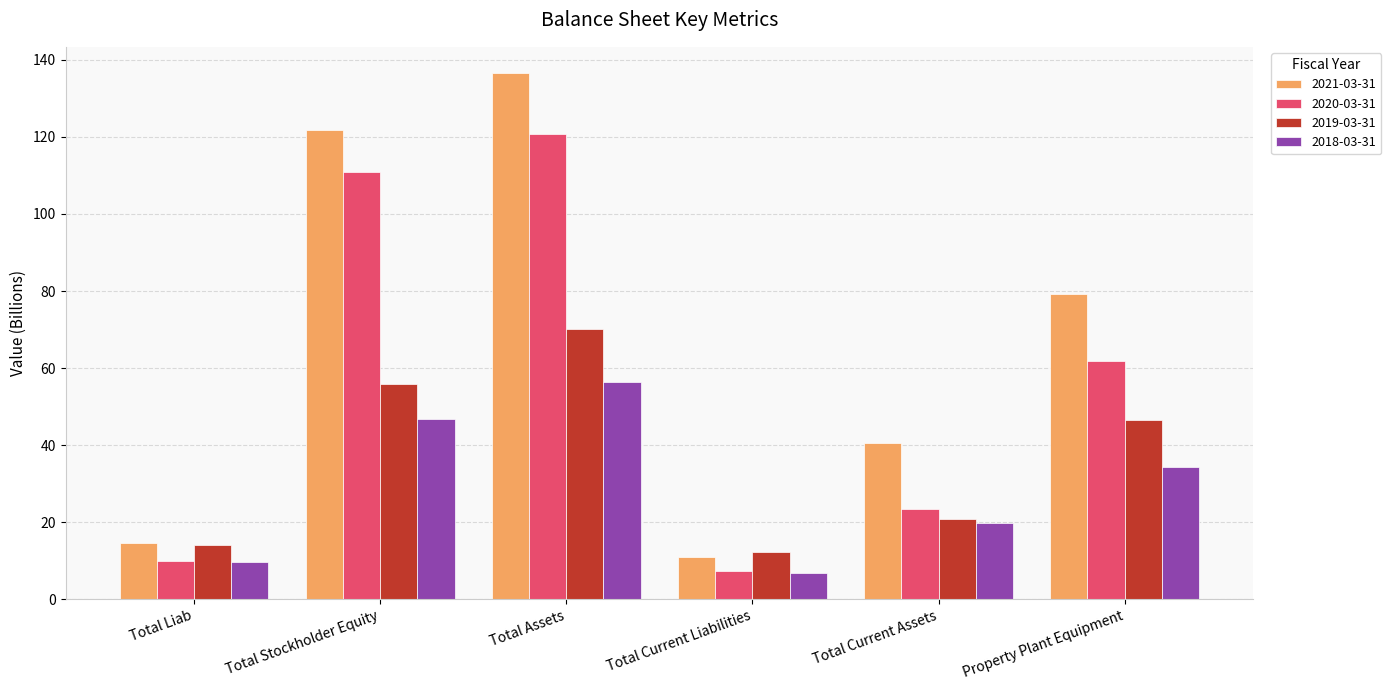

How many bars are there in total?

24